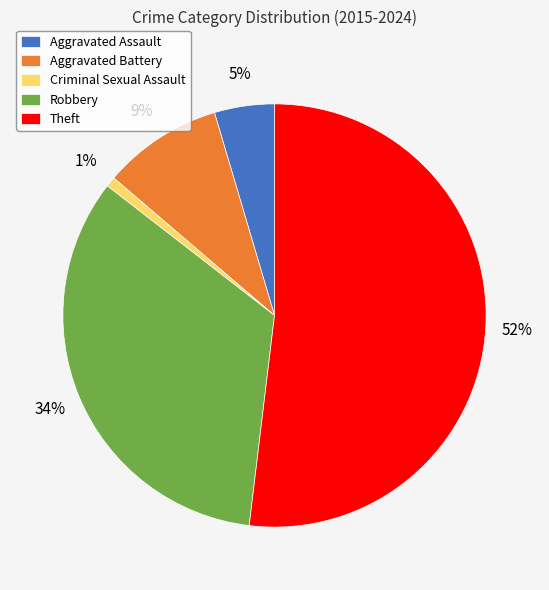

Which has a higher value, Theft or Criminal Sexual Assault?

Theft